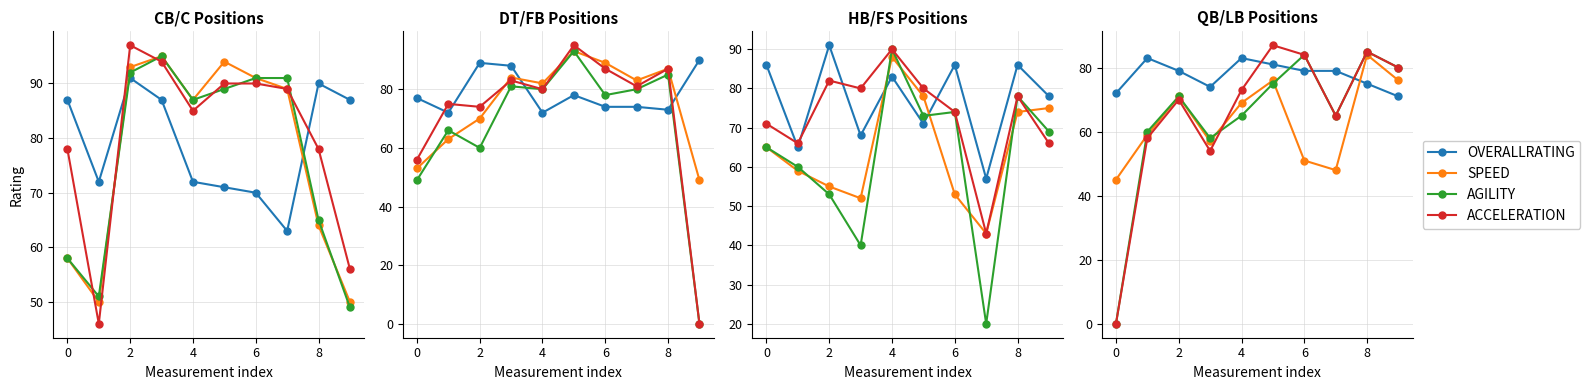

Between 0 and 7, which series saw the biggest shift?

AGILITY